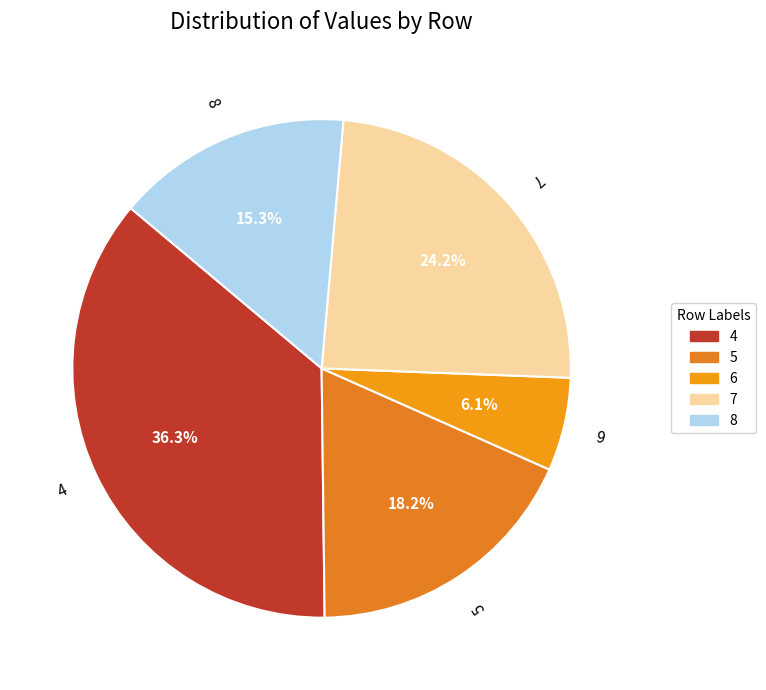

Rank the categories by value from lowest to highest.

6, 8, 5, 7, 4